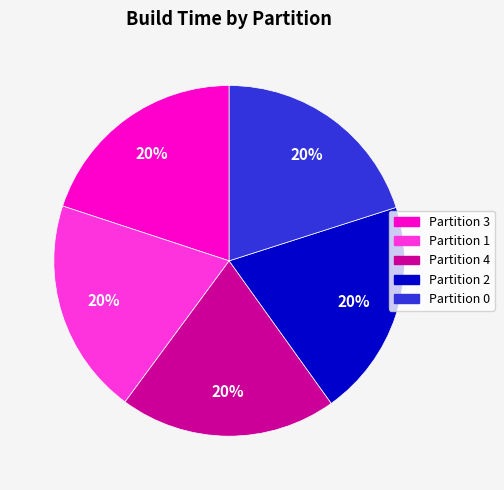

Is Partition 4 the majority of the pie?

No